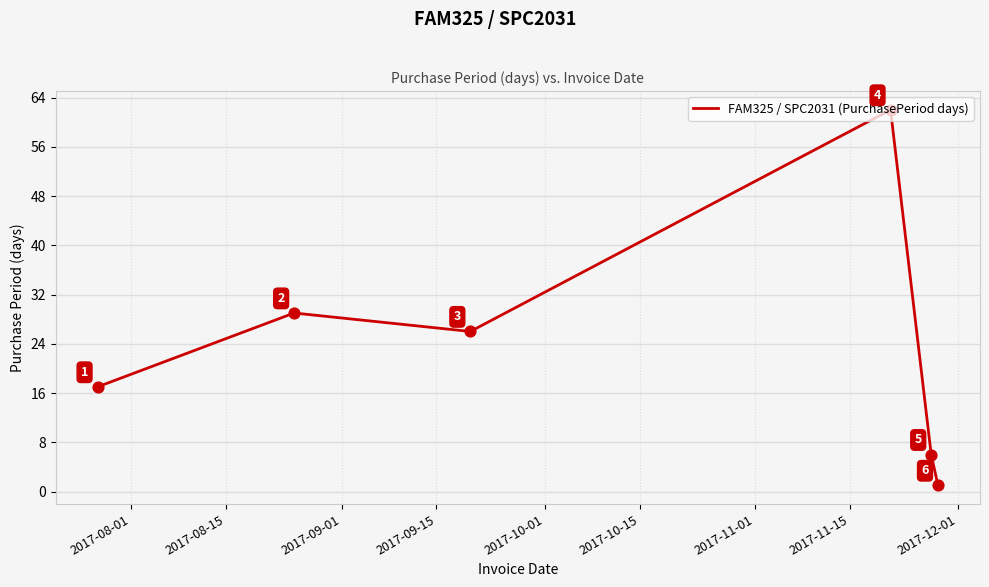

True or false: the data has more than 1 interior local peaks.

True